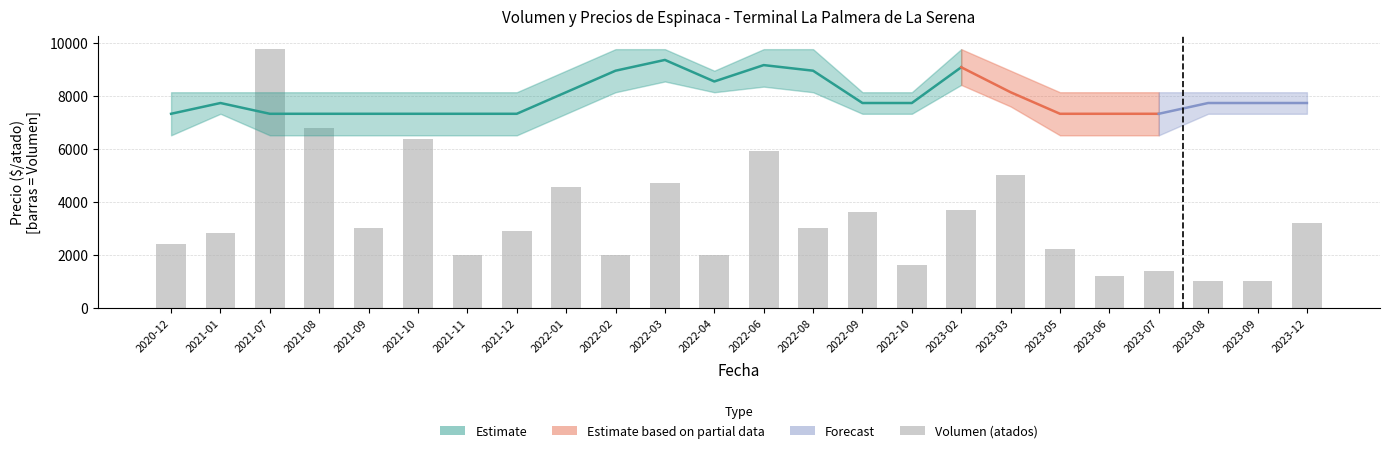

Are the bars horizontal?

No